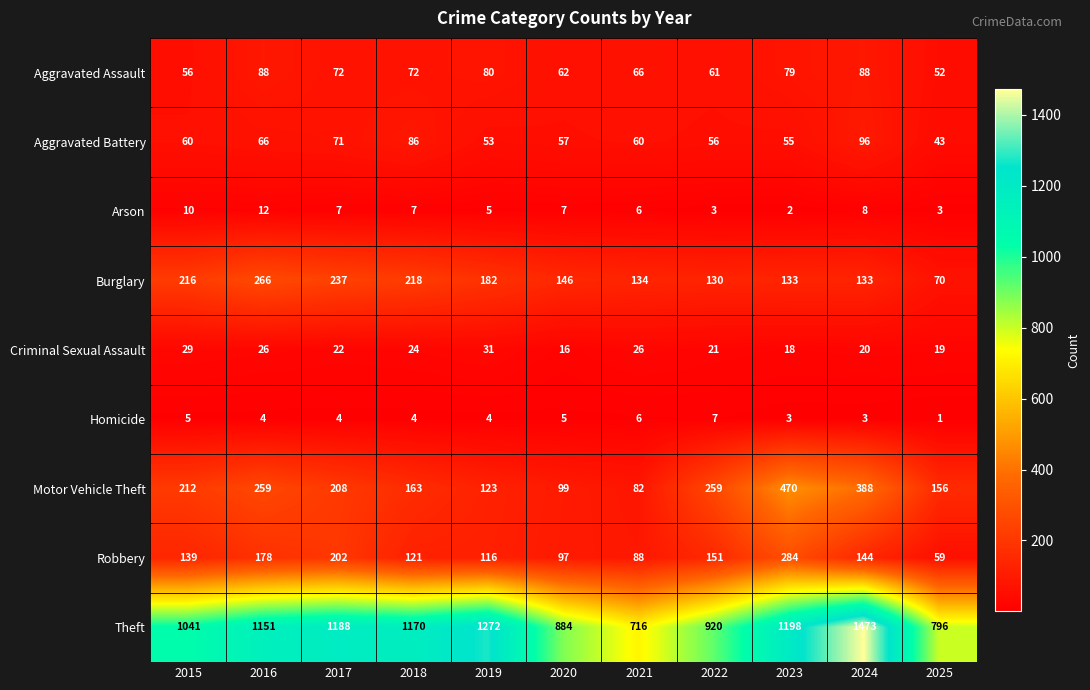

What is the difference between the maximum and second lowest values in the Homicide series?

4